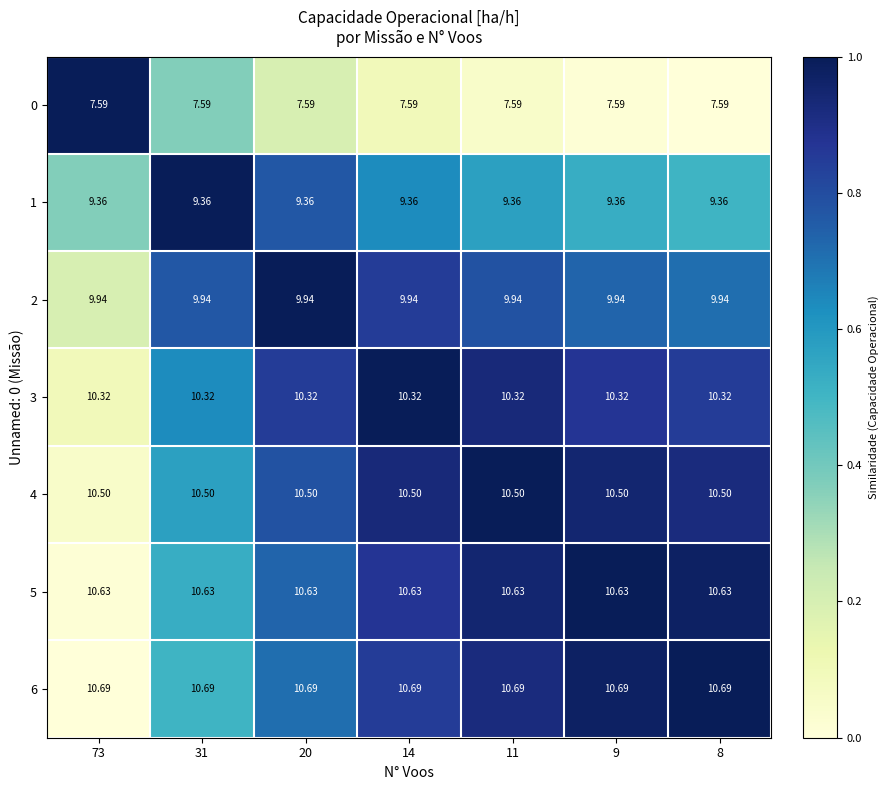

Rank the series at 11 from lowest to highest value.

0, 1, 2, 6, 3, 5, 4